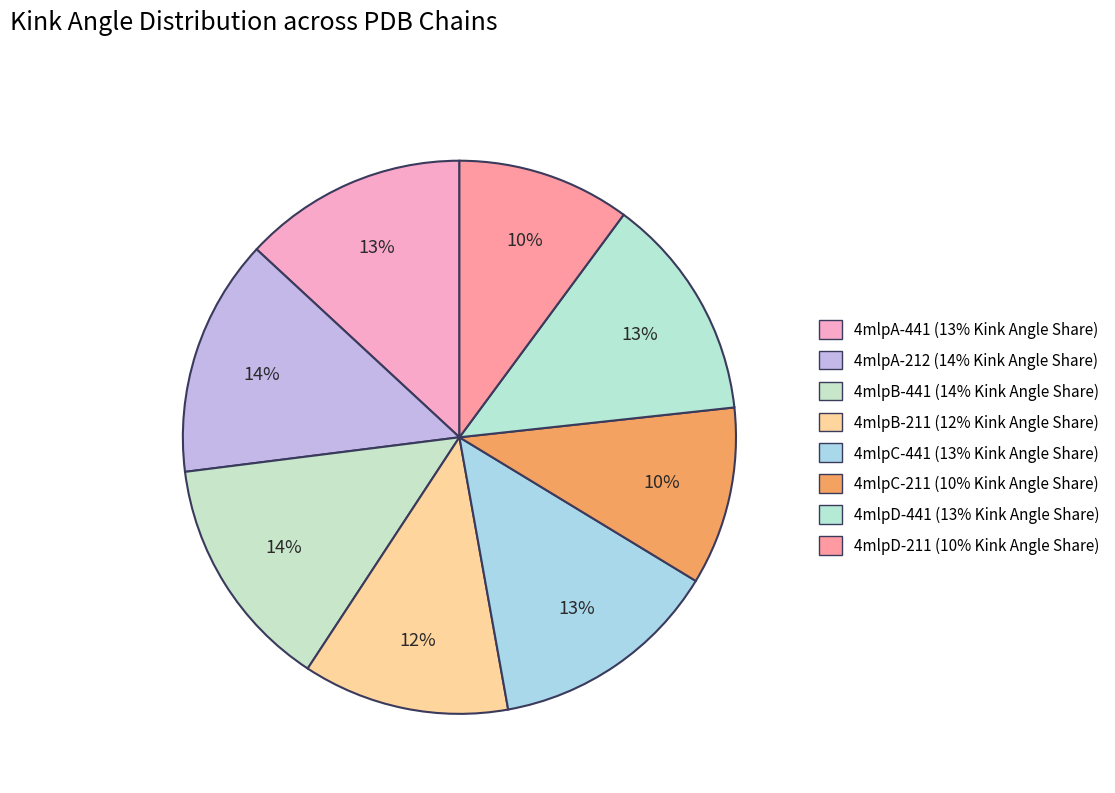

What is the ratio of the value at 4mlpD-211 to the value at 4mlpA-212?

0.7